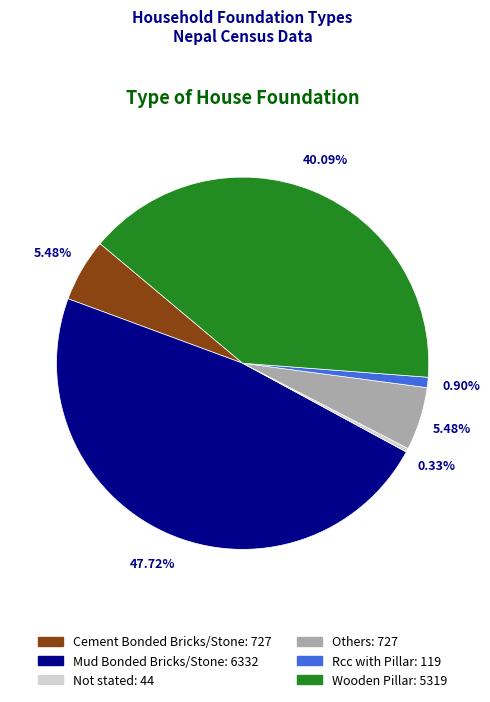

Which category has the smallest portion of the pie?

Not stated